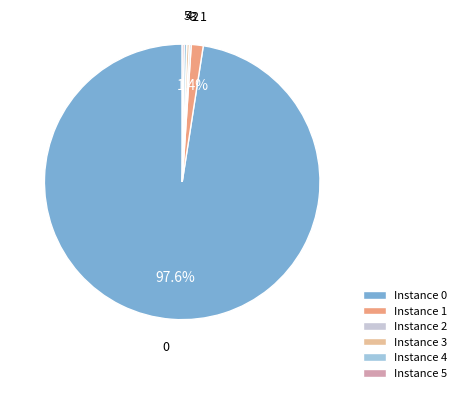

Is the sum of Instance 4 and Instance 0 greater than half?

Yes